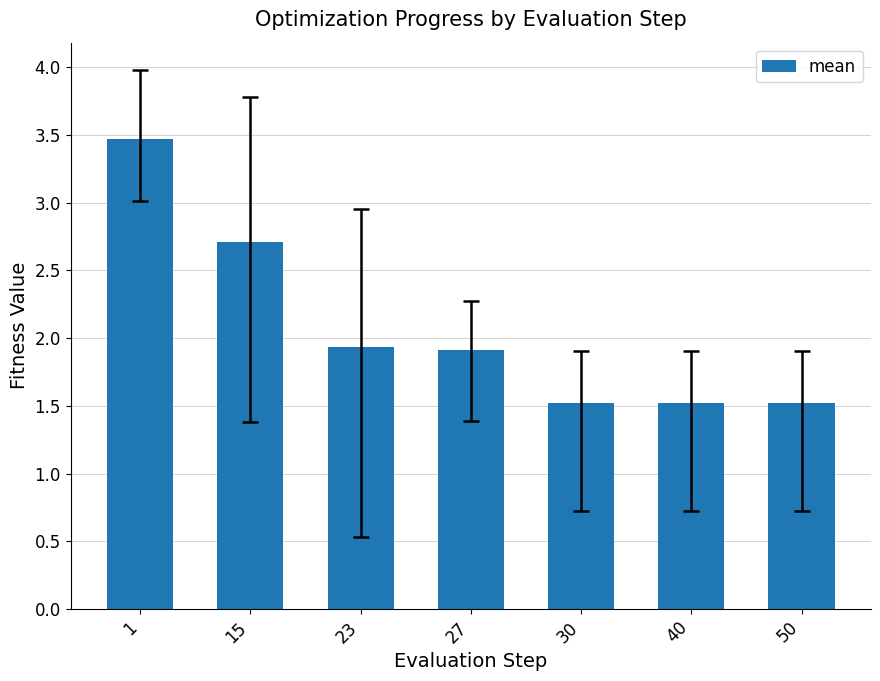

How many bars are there in total?

7